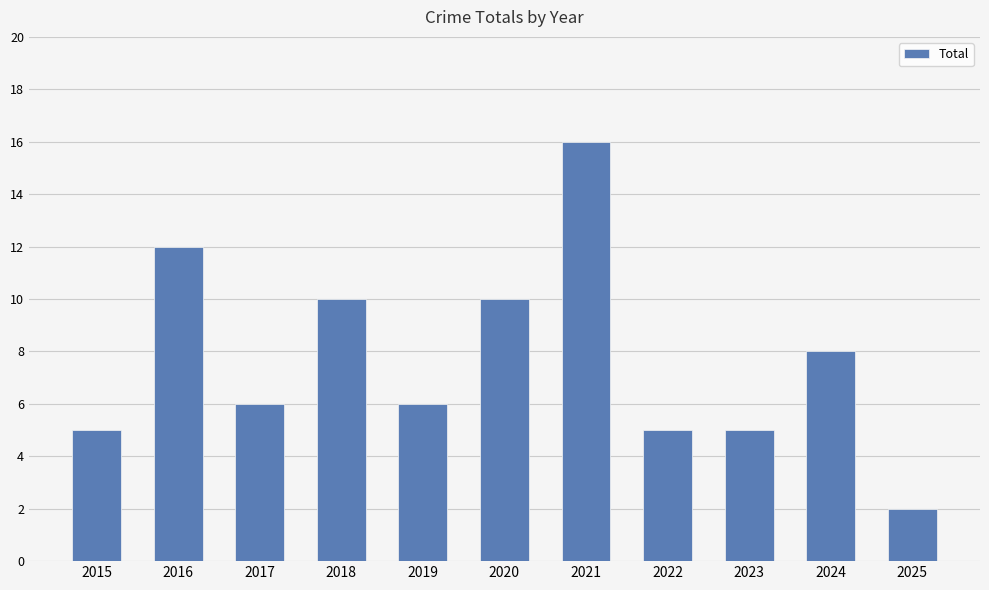

Reading left to right, what are all the values shown in this chart?

5	12	6	10	6	10	16	5	5	8	2